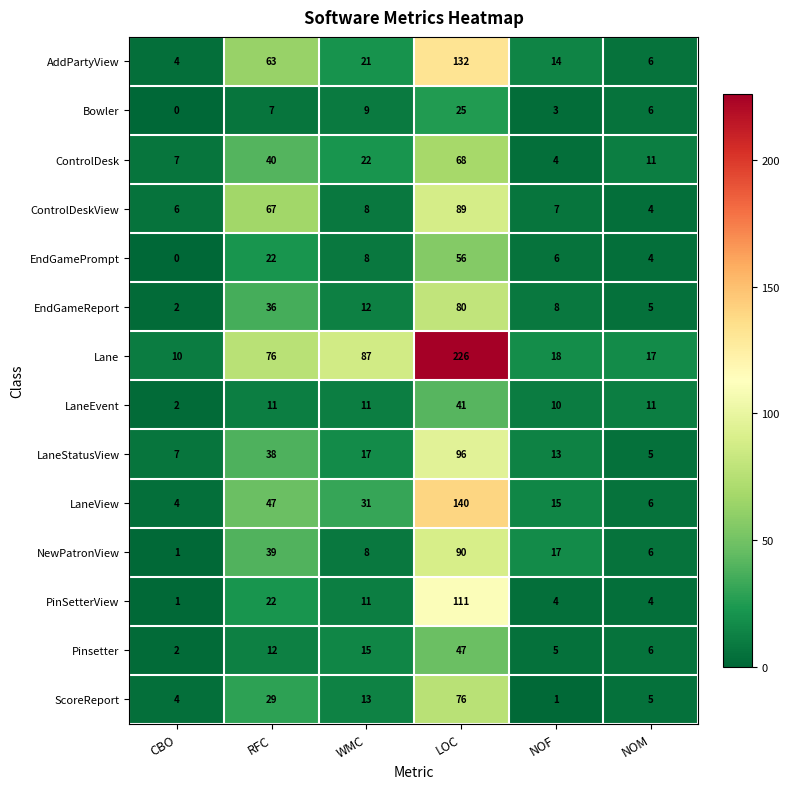

Where does the LaneStatusView series first go above 17?

RFC